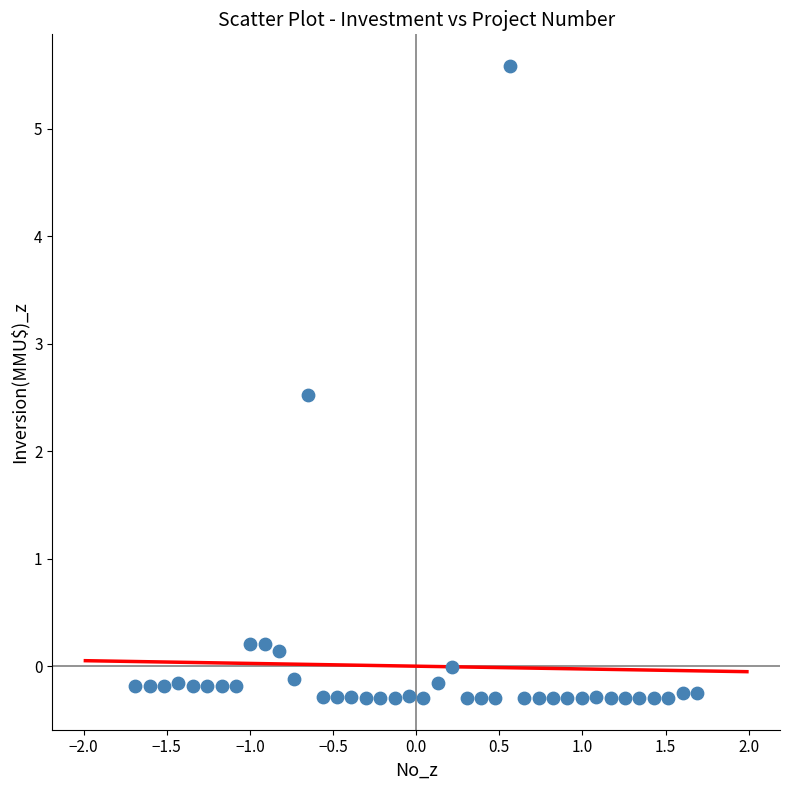

What Y value in the scatter plot is closest to 2?

2.5